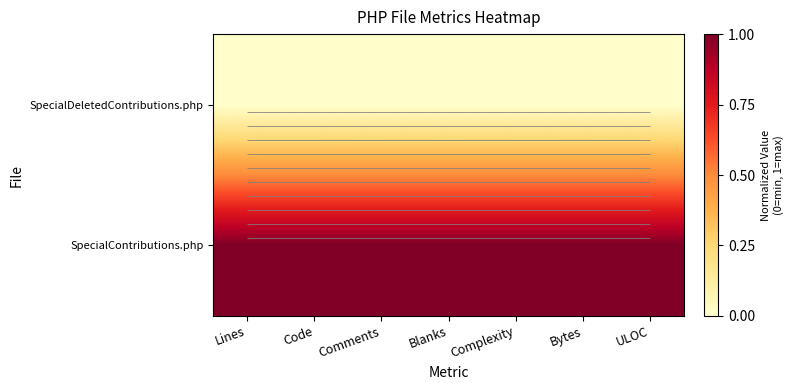

Rank the categories by SpecialContributions.php value from highest to lowest.

Bytes, Lines, Code, ULOC, Complexity, Comments, Blanks